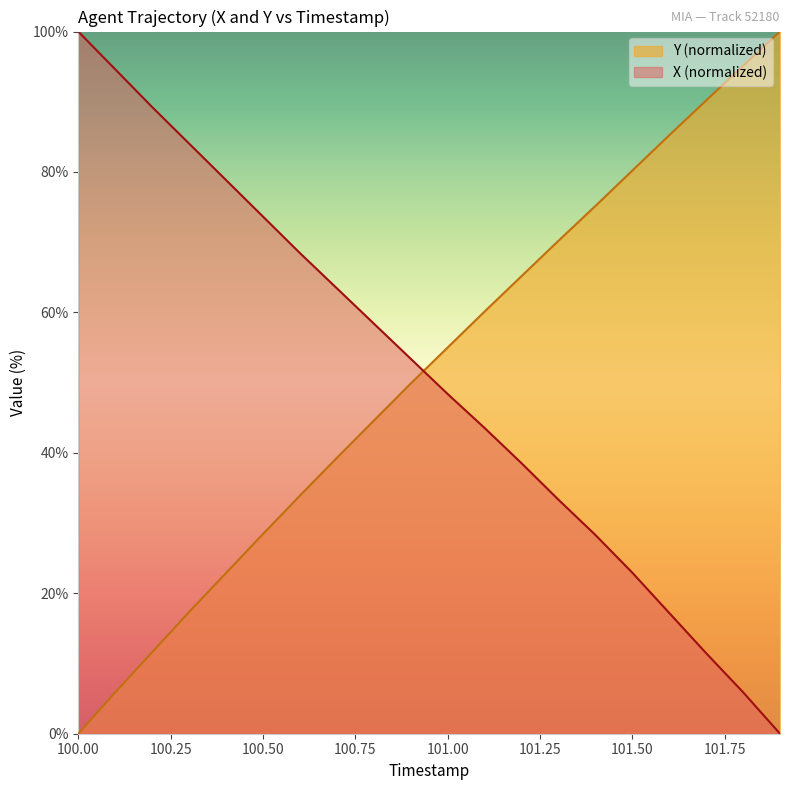

Which category has the highest value in the Y series?

101.9